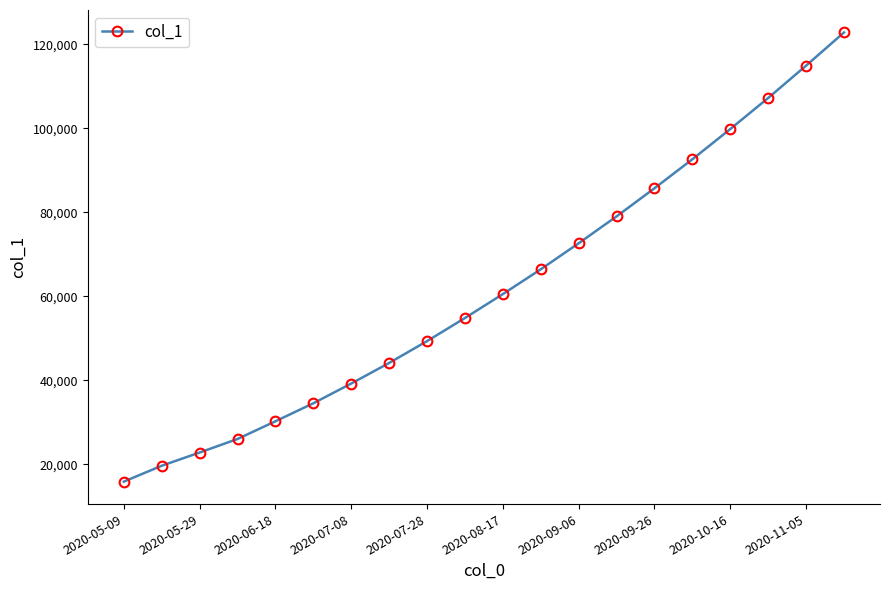

What is the difference between the maximum and minimum values?

106957.4